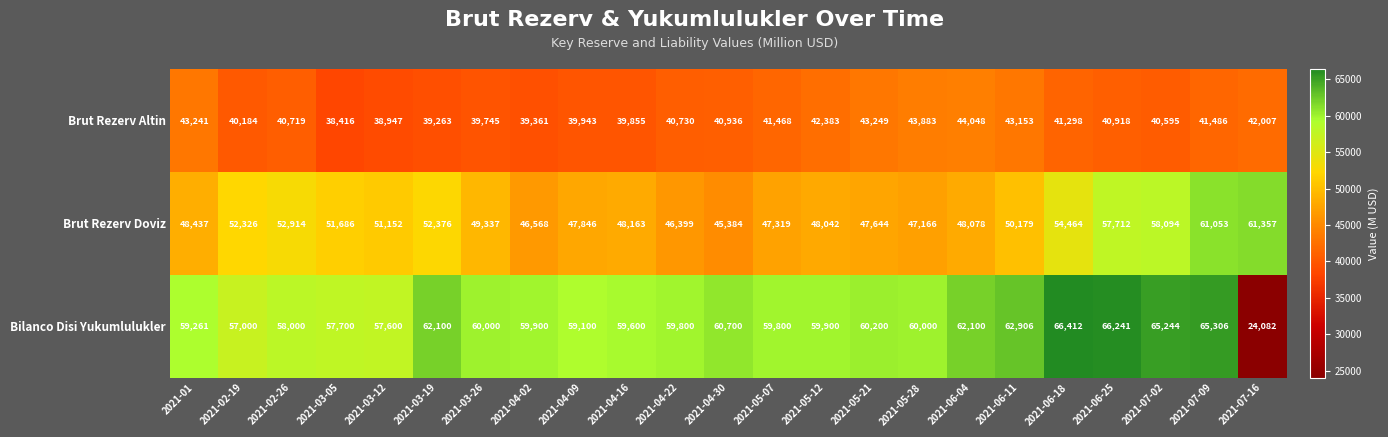

Which series changed the most between 2021-03-05 and 2021-06-11?

Bilanco Disi Yukumlulukler